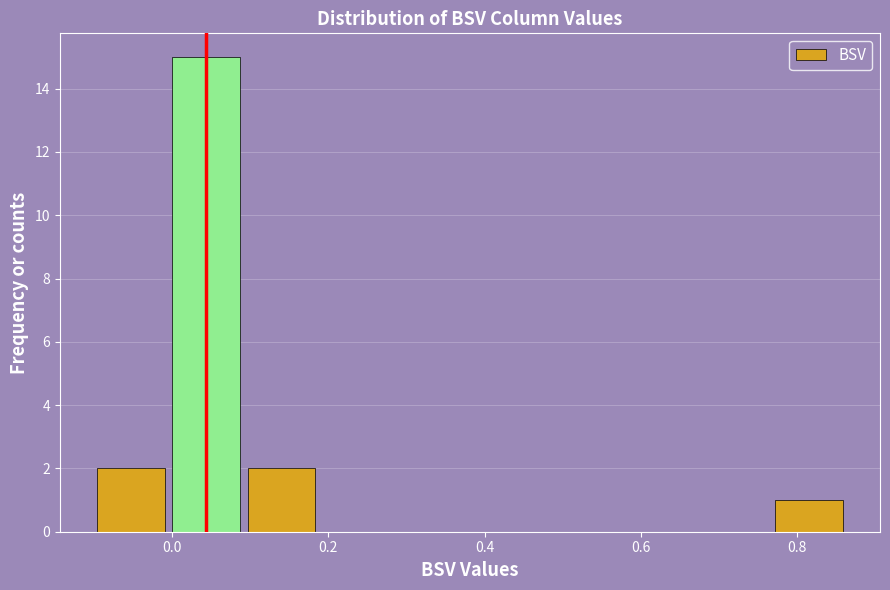

Reading left to right, transcribe this chart: for each bar, give the range it covers on the x-axis and its height. Neither the bar edges nor the heights are printed on the chart, so give them approximately, as read against the axes.

-0.10 to 0.00: 2
0.00 to 0.10: 15
0.10 to 0.18: 2
0.18 to 0.28: 0
0.28 to 0.38: 0
0.38 to 0.48: 0
0.48 to 0.58: 0
0.58 to 0.68: 0
0.68 to 0.76: 0
0.76 to 0.86: 1